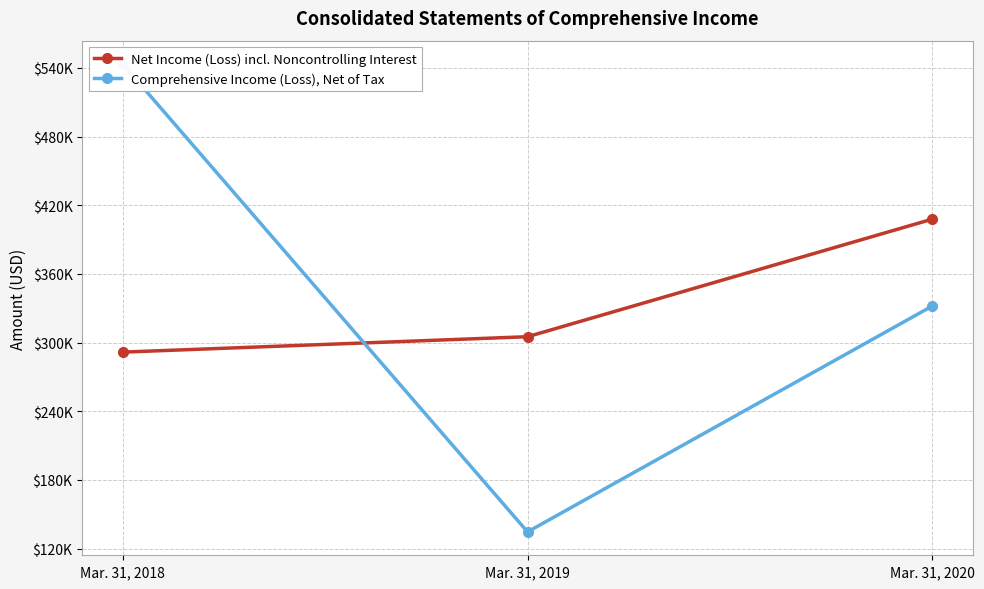

What is the value of the Comprehensive Income (Loss), Net of Tax point at the 1st from the left?

543302